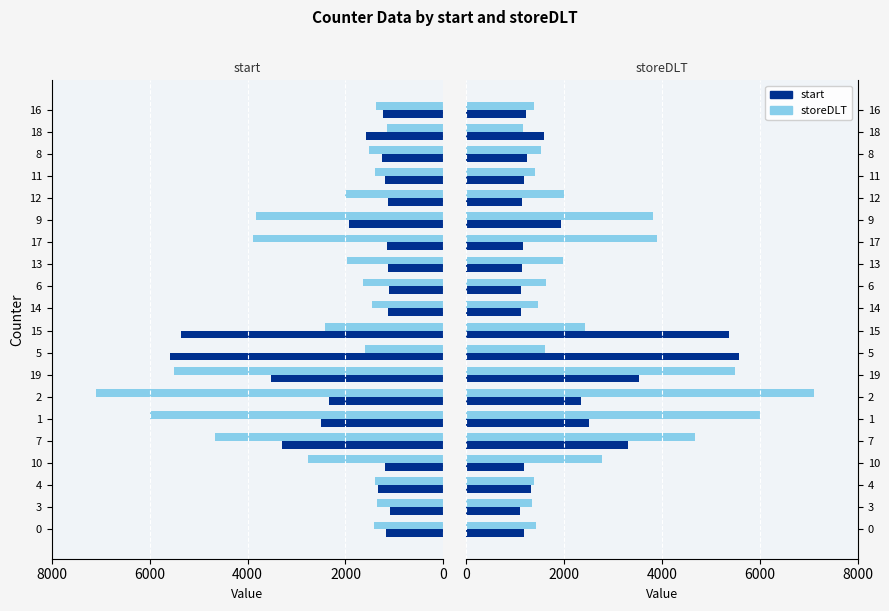

Reading left to right, extract all data points from this chart.

start: 1180	1095	1333	1188	3295	2502	2340	3524	5574	5367	1124	1115	1140	1155	1927	1136	1184	1244	1580	1232
storeDLT: 1427	1353	1387	2766	4673	5998	7095	5494	1609	2425	1468	1637	1970	3888	3818	2007	1402	1527	1157	1378